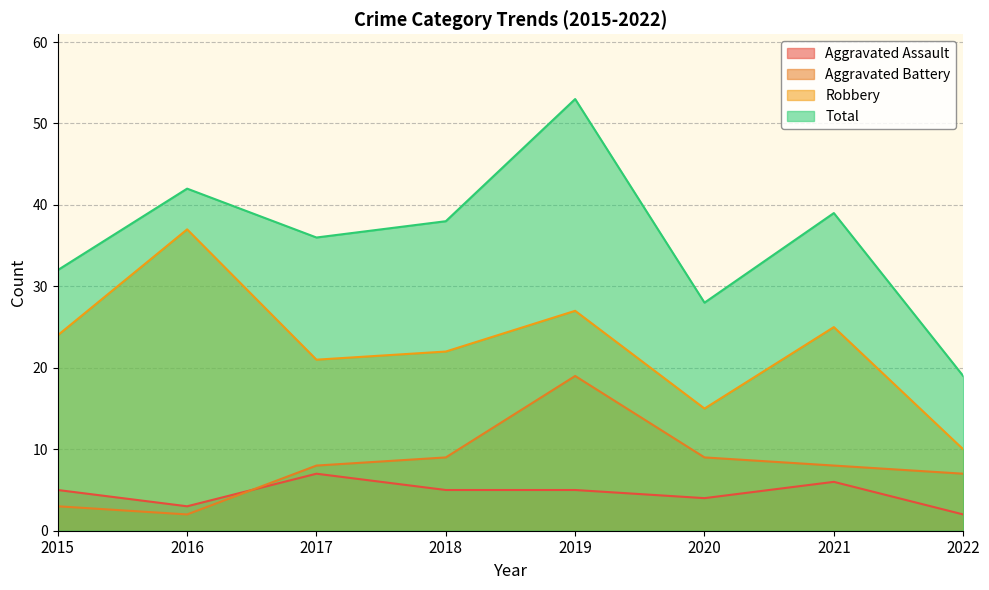

Which series has the largest total across all categories?

Total